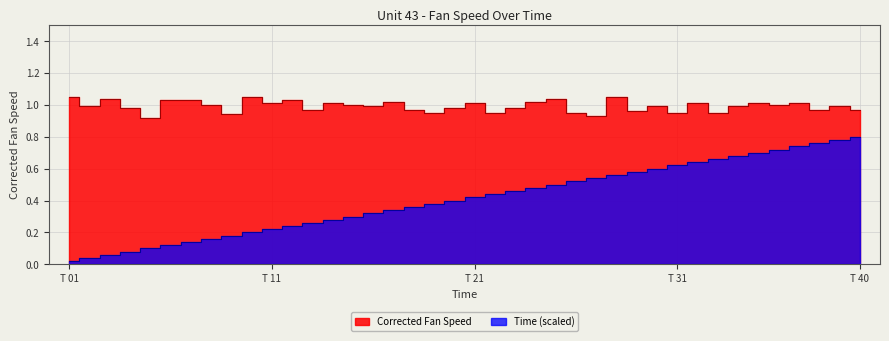

What is the sum of all Time values?

16.4